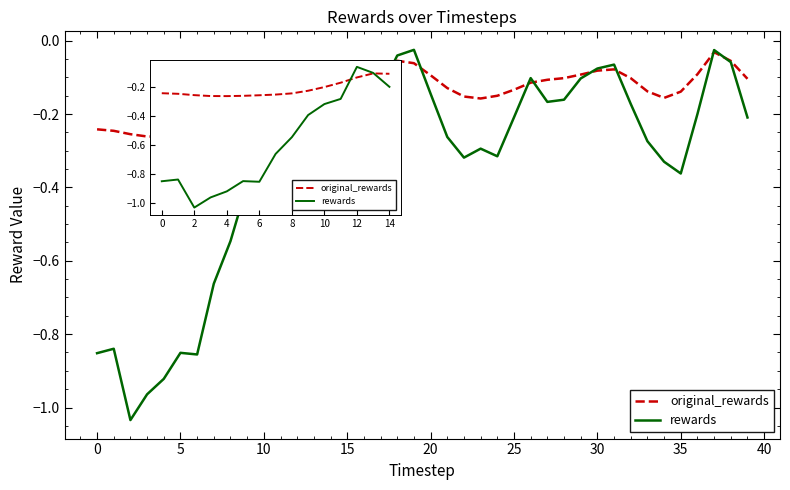

Which series has the largest total across all categories?

original_rewards